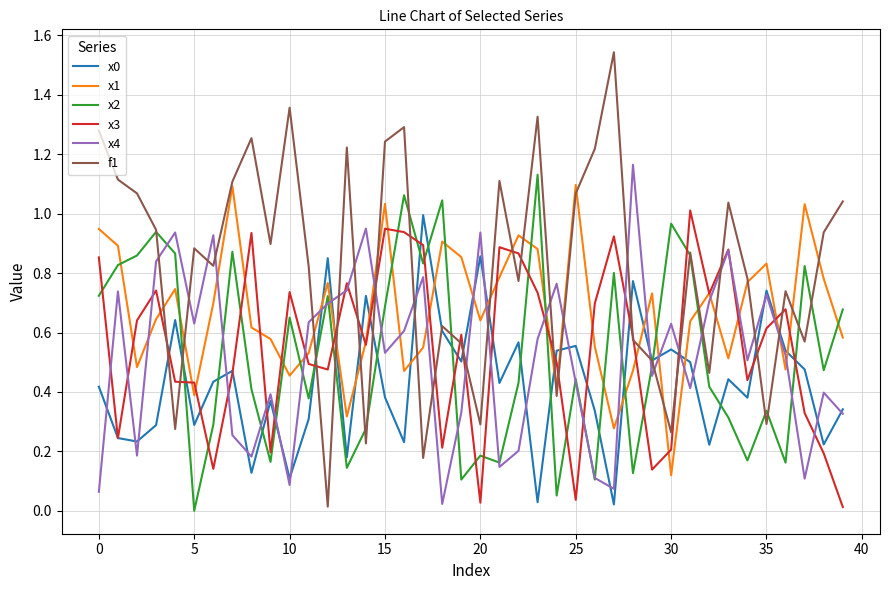

After their last crossing, which series has the higher values: x4 or f1?

f1